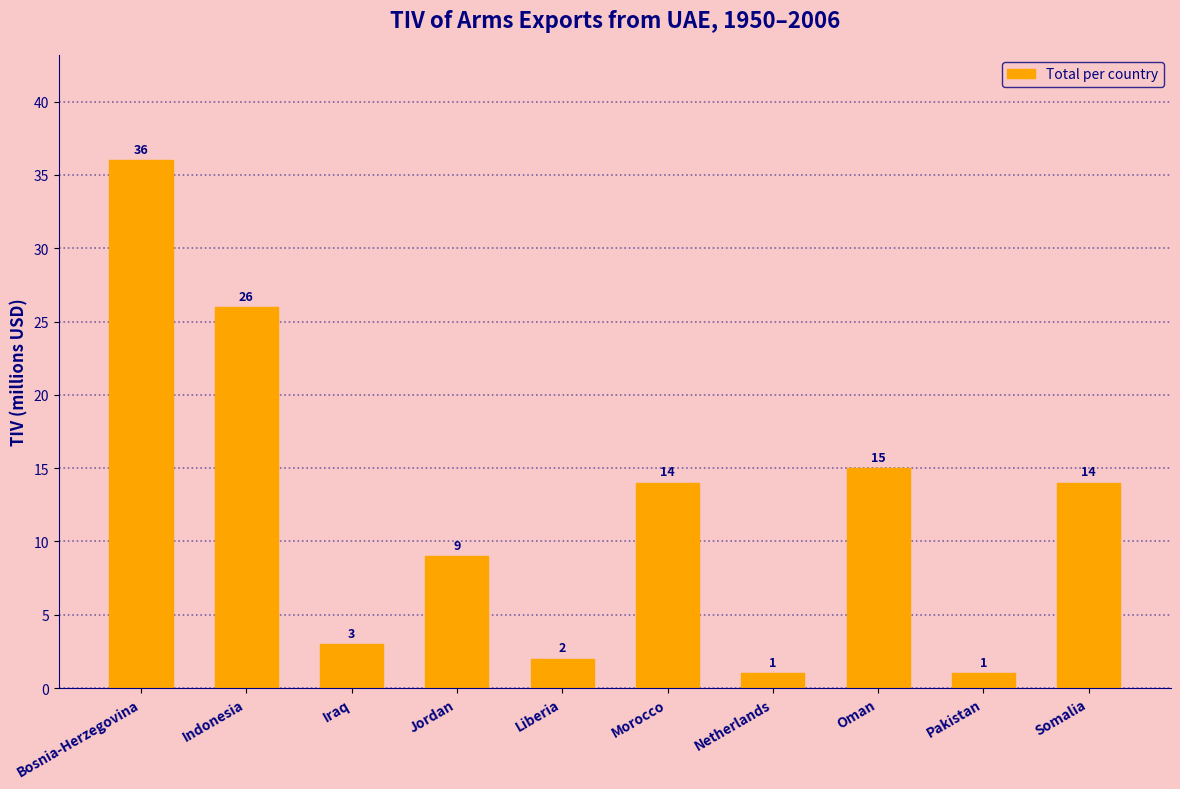

Reading left to right, transcribe all the data shown in this chart.

Bosnia-Herzegovina=36	Indonesia=26	Iraq=3	Jordan=9	Liberia=2	Morocco=14	Netherlands=1	Oman=15	Pakistan=1	Somalia=14